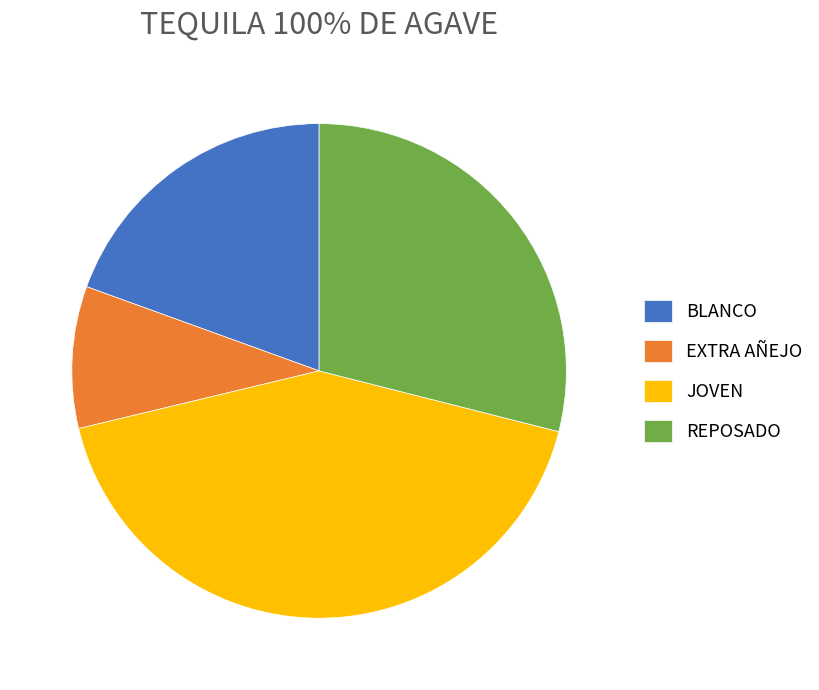

Is there any slice that represents more than half of the pie?

No